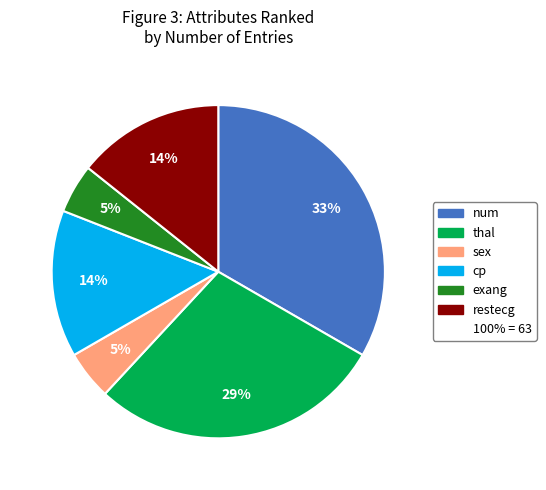

Does any single category account for the majority?

No